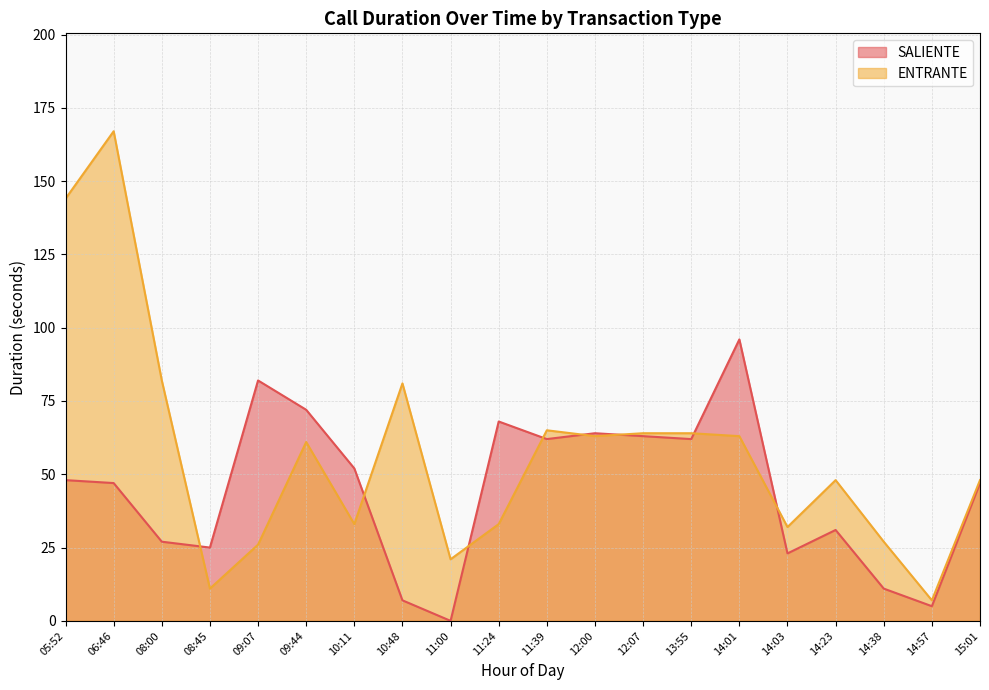

Is it true that ENTRANTE equals 18 at 09:44?

False